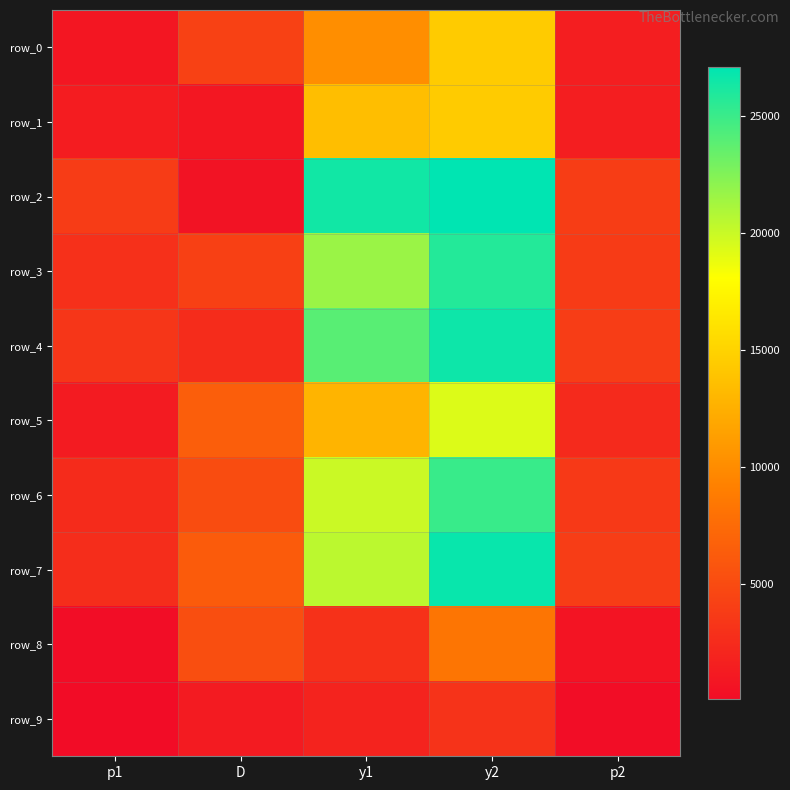

How many values in the row_8 series exceed 3032?

3